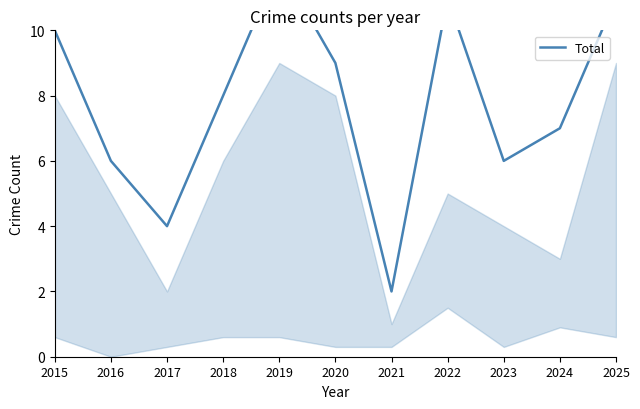

What is the value of the 4th point from the left?

8